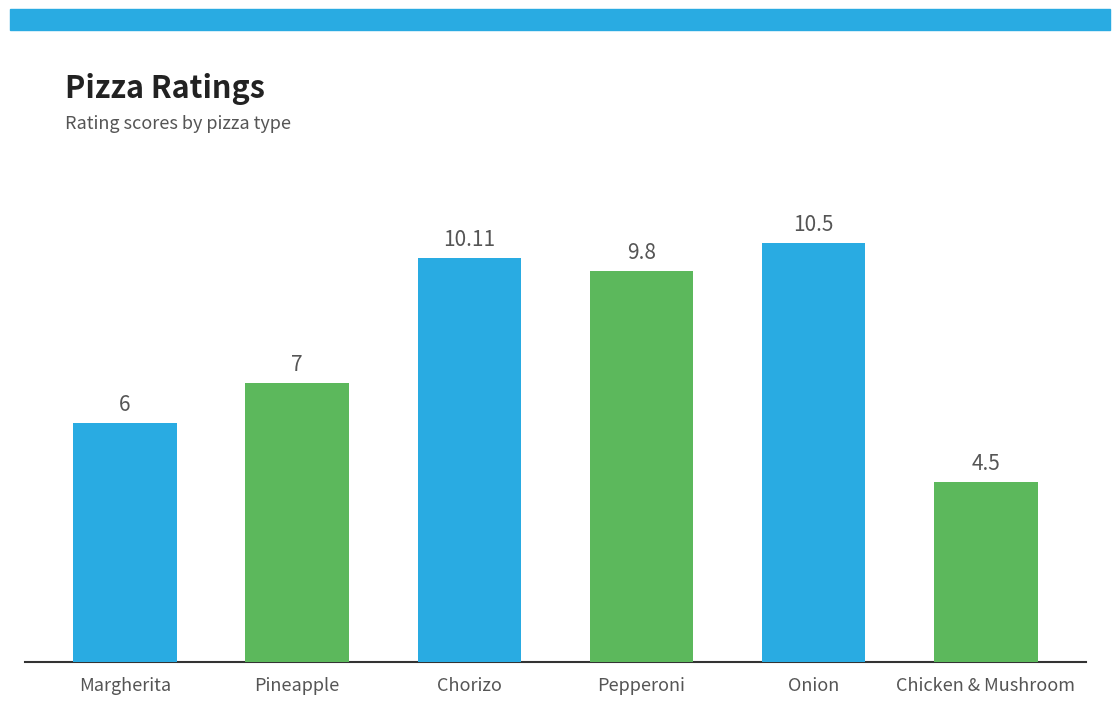

What is the value of the 4th bar from the left?

9.8